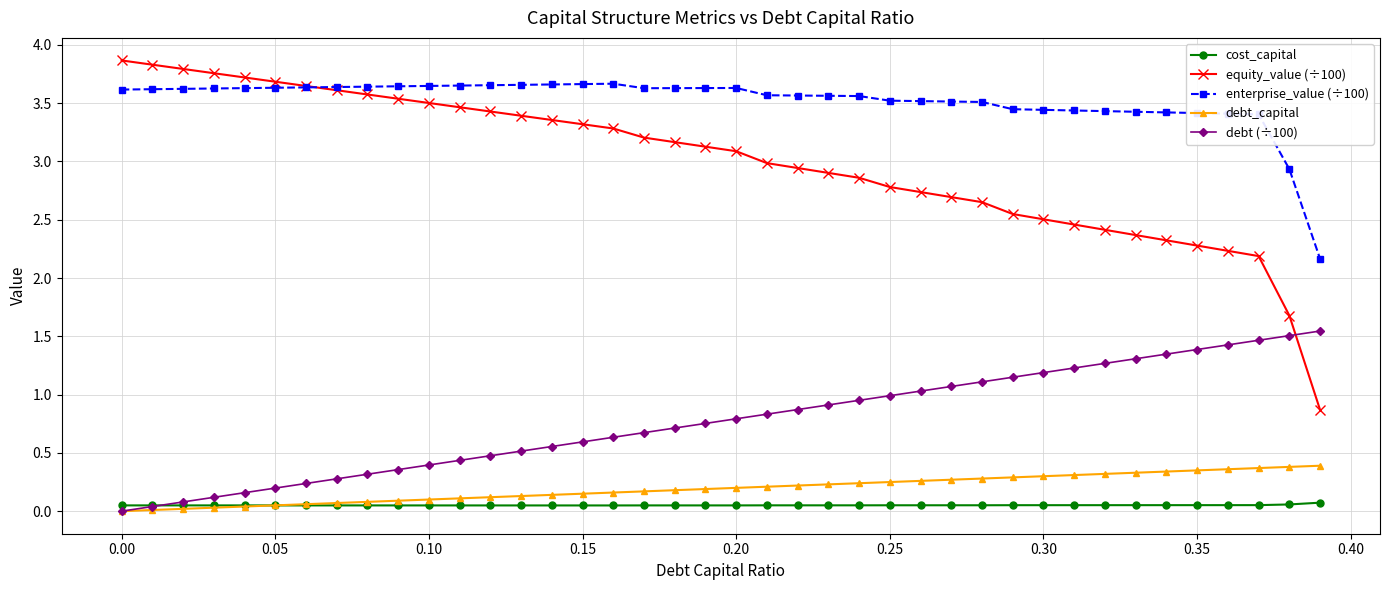

Which series has the largest total across all categories?

enterprise_value (÷100)